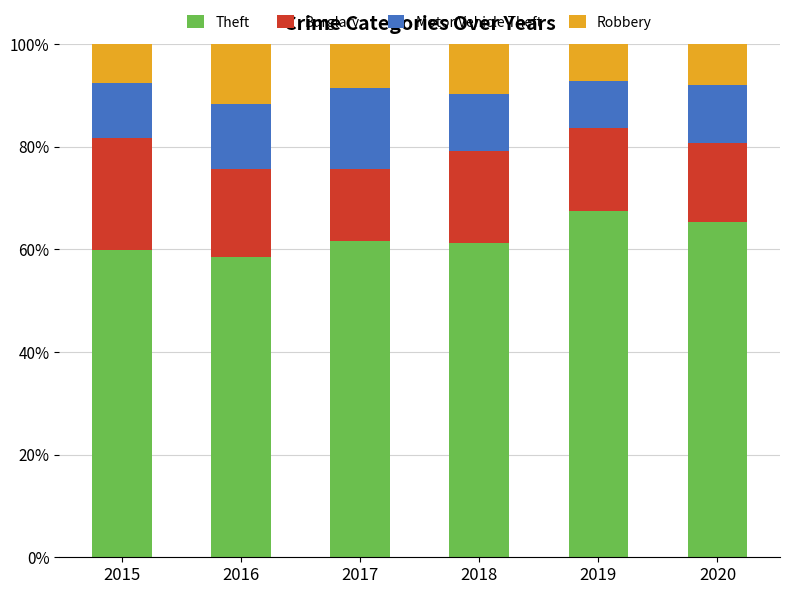

Is it true that Theft equals 67.5 at 2019?

True